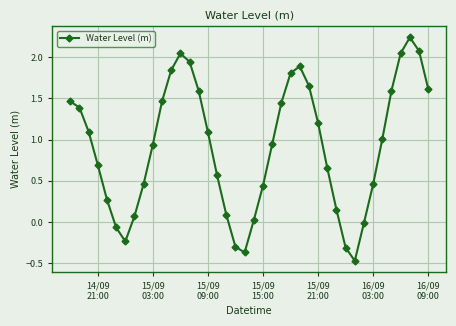

How many lines are shown in the chart?

1